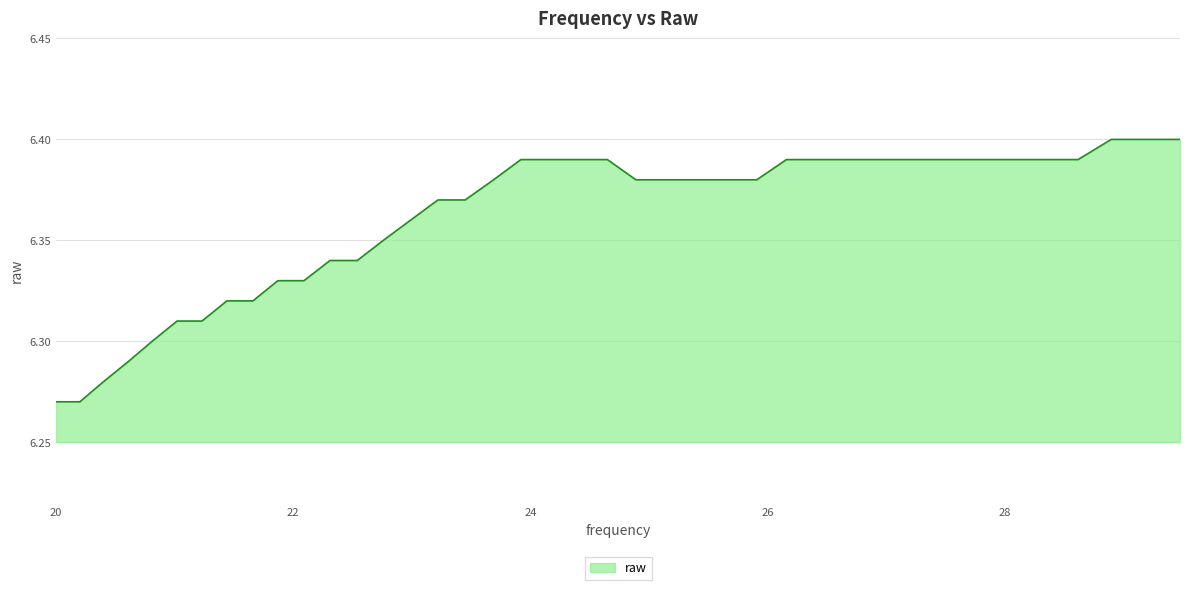

At which category does the chart reach its peak across all series?

28.9